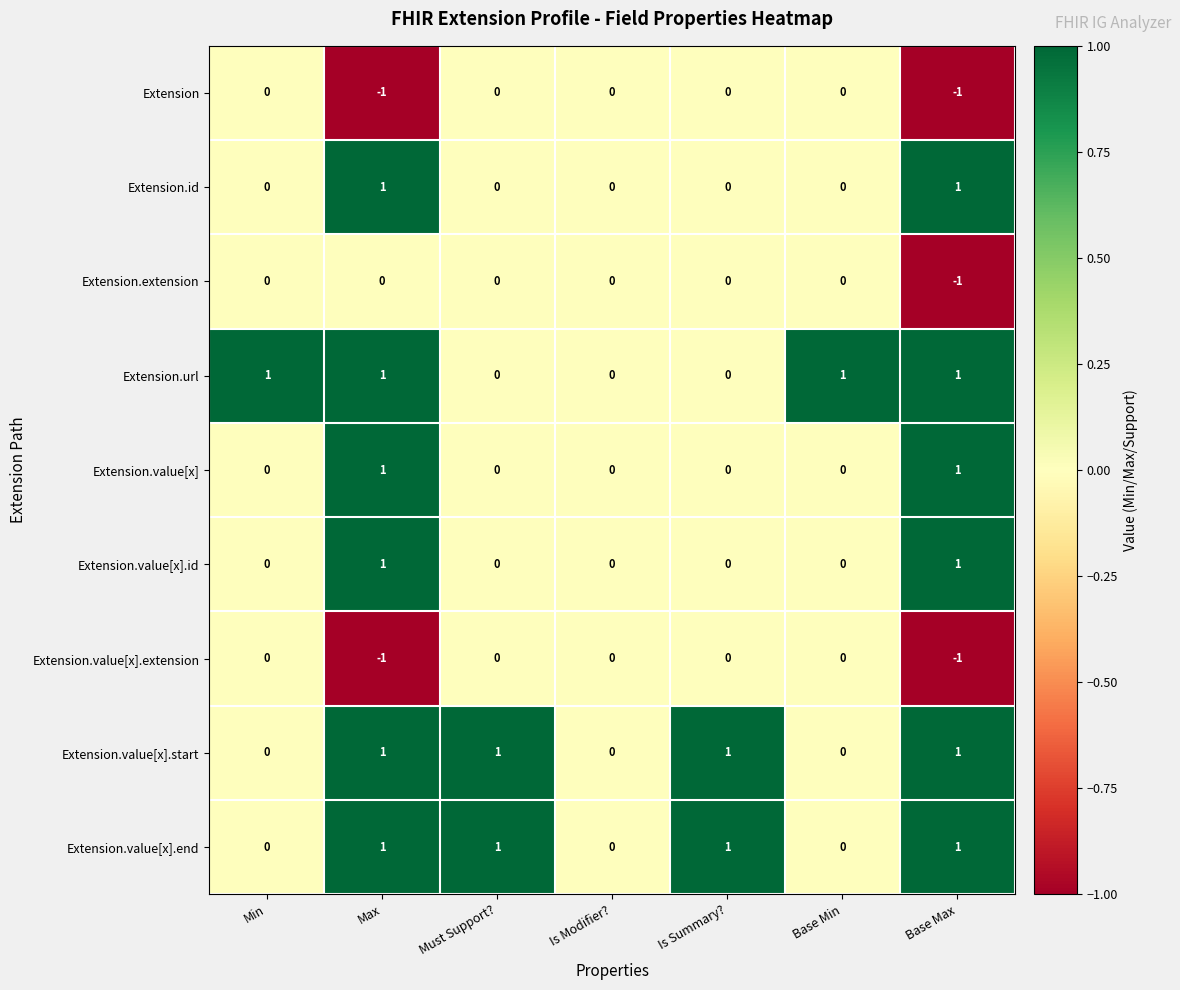

How many values in Extension.url are above zero?

4